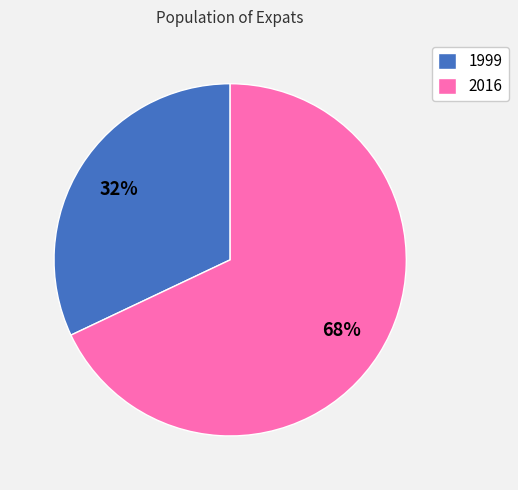

What is the largest slice in the pie chart?

2016